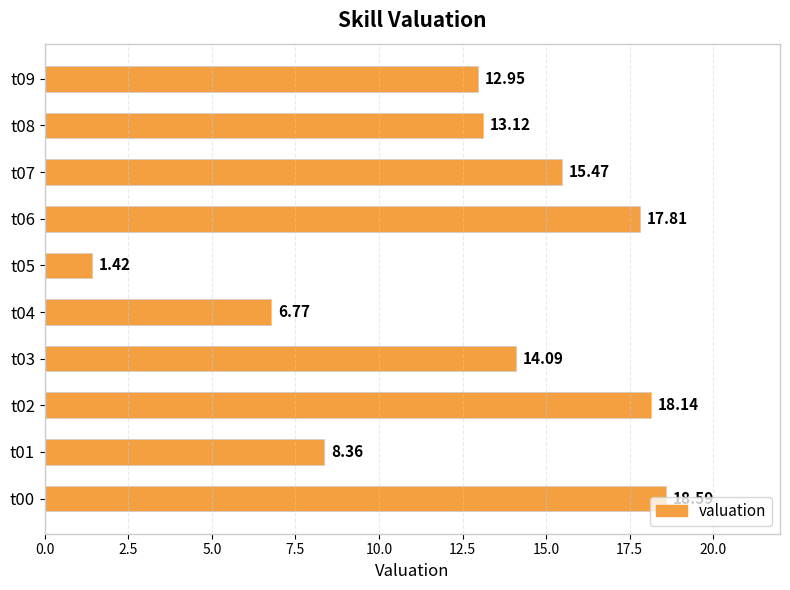

List the labels in order of value, smallest first.

t05, t04, t01, t09, t08, t03, t07, t06, t02, t00